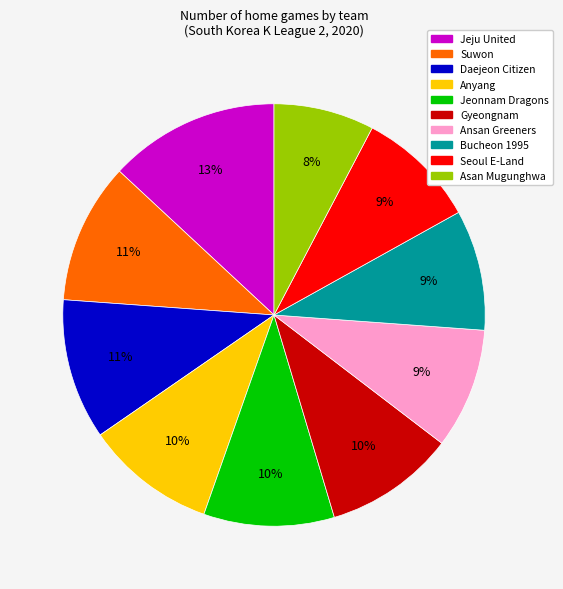

Does any single category account for the majority?

No